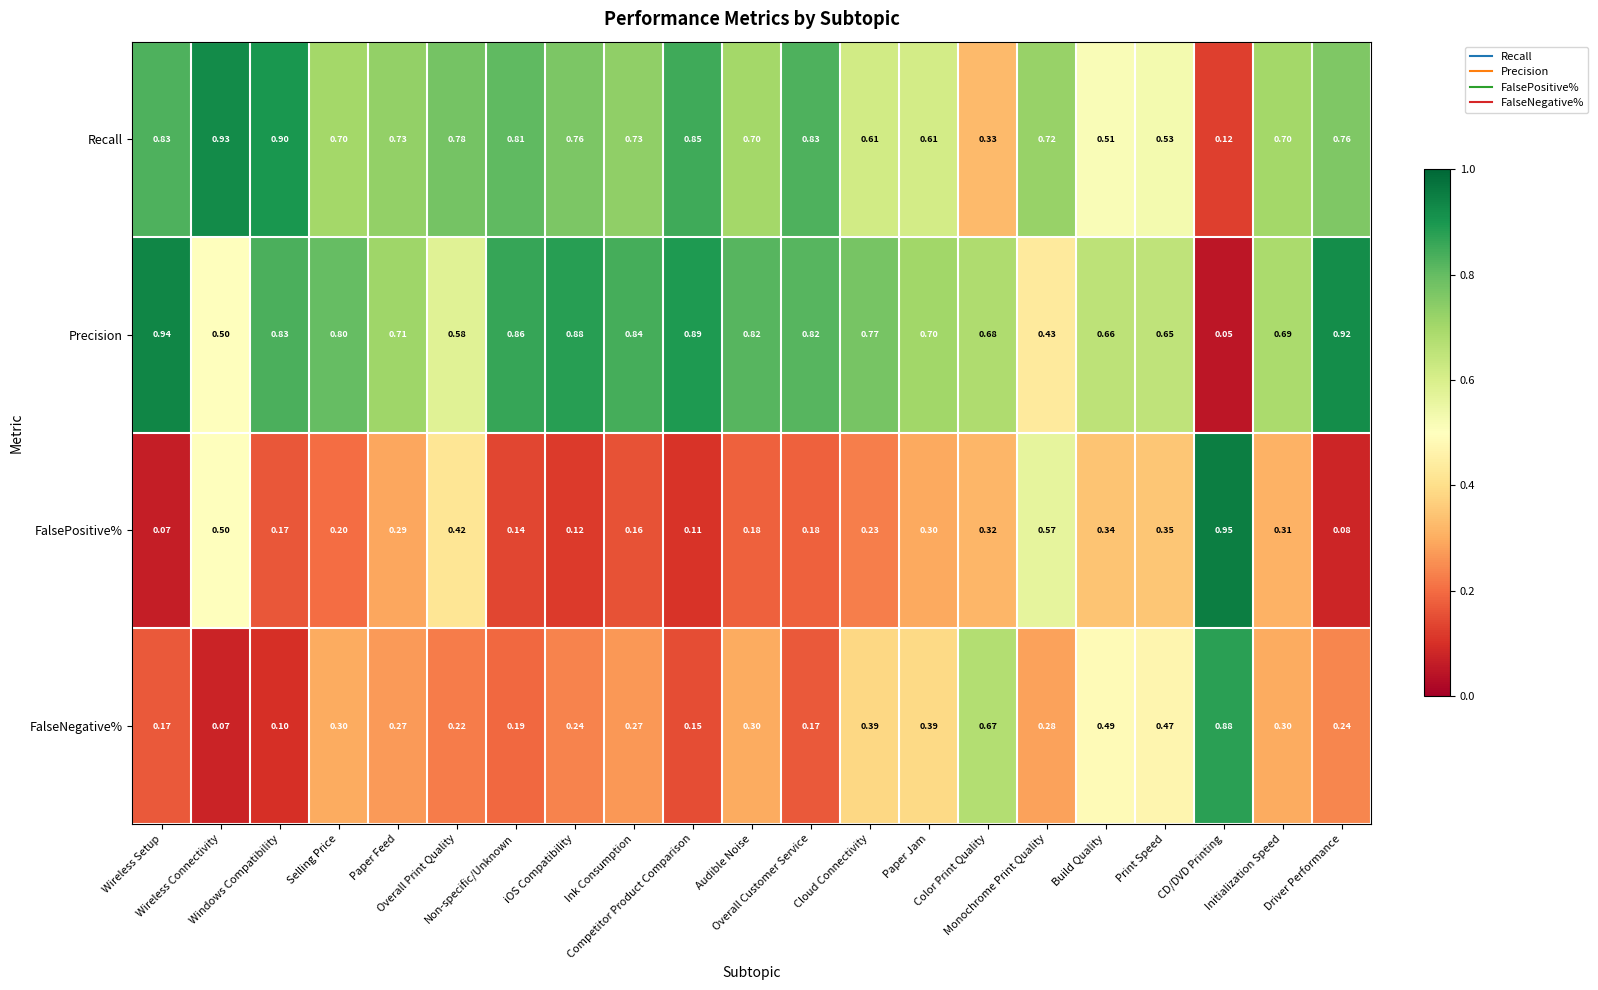

Which series has the largest total across all categories?

Precision